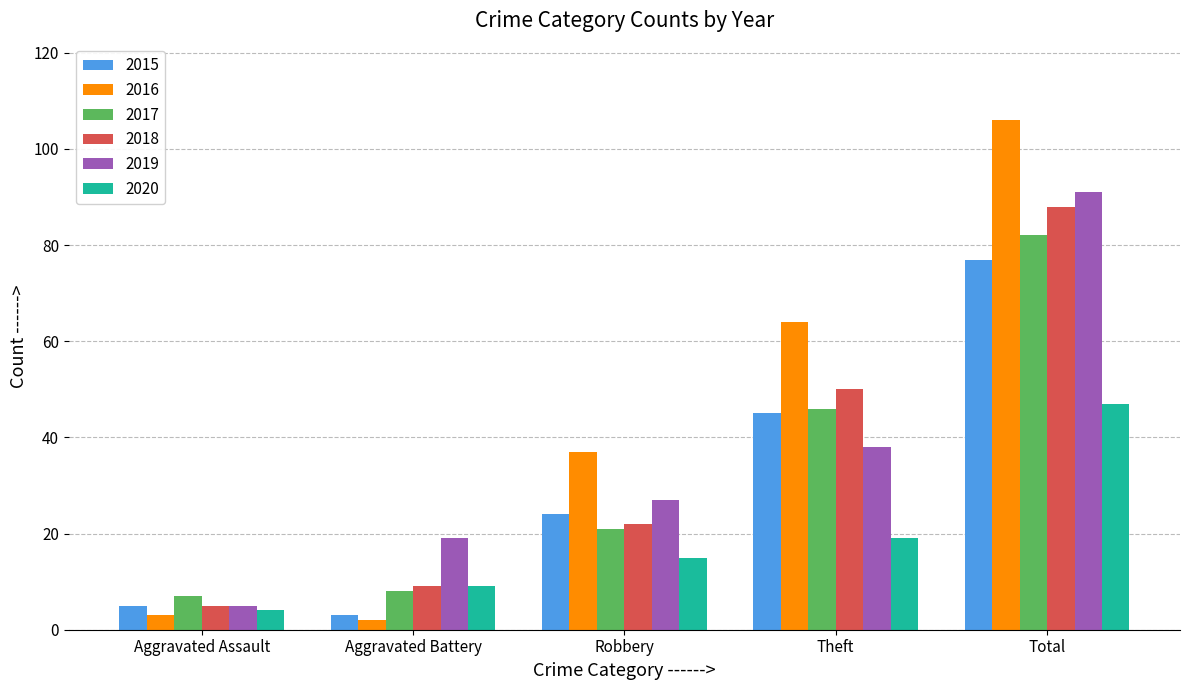

Rank the series at Robbery from highest to lowest value.

2016, 2019, 2015, 2018, 2017, 2020